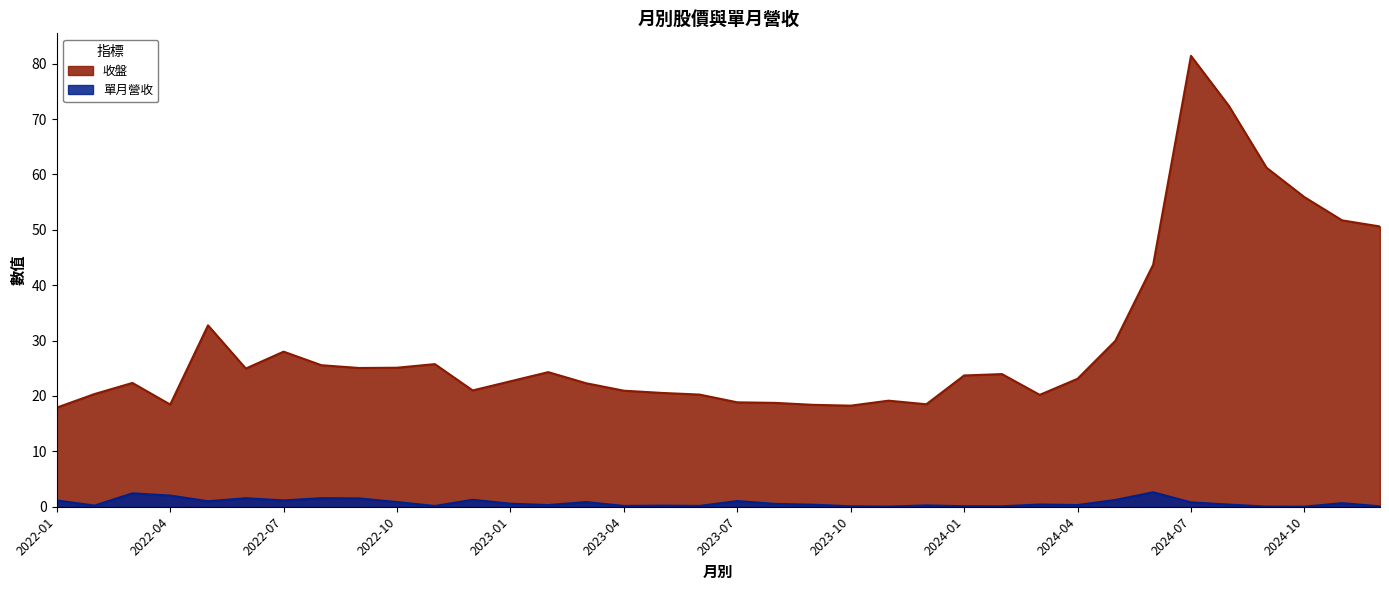

Which series has the largest total across all categories?

收盤